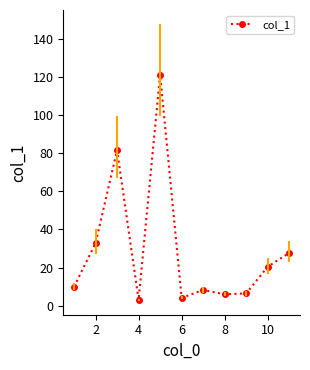

What is the sum of all values?

321.4